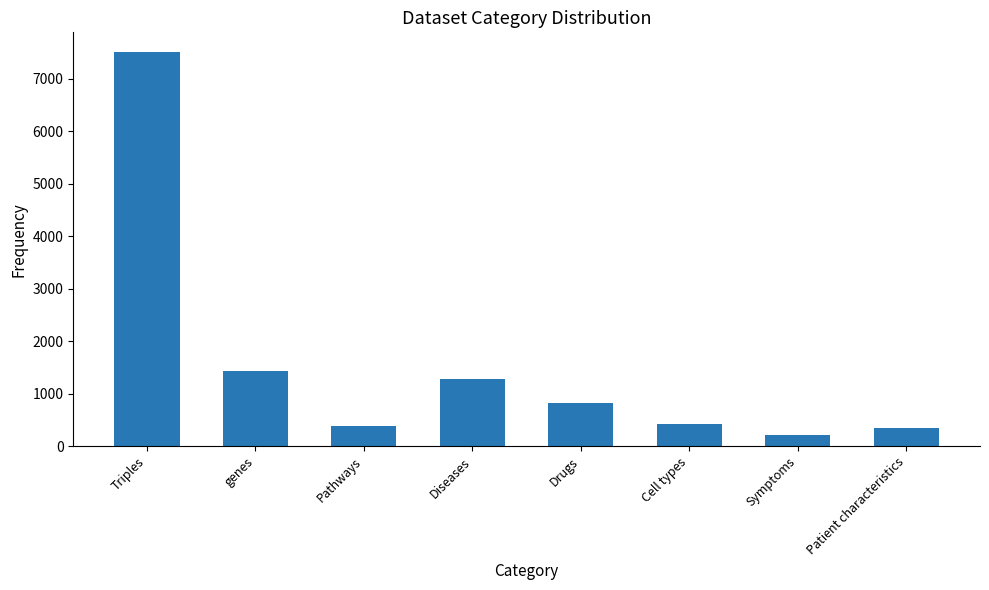

What is the ratio of the value at Diseases to the value at Cell types?

3.0